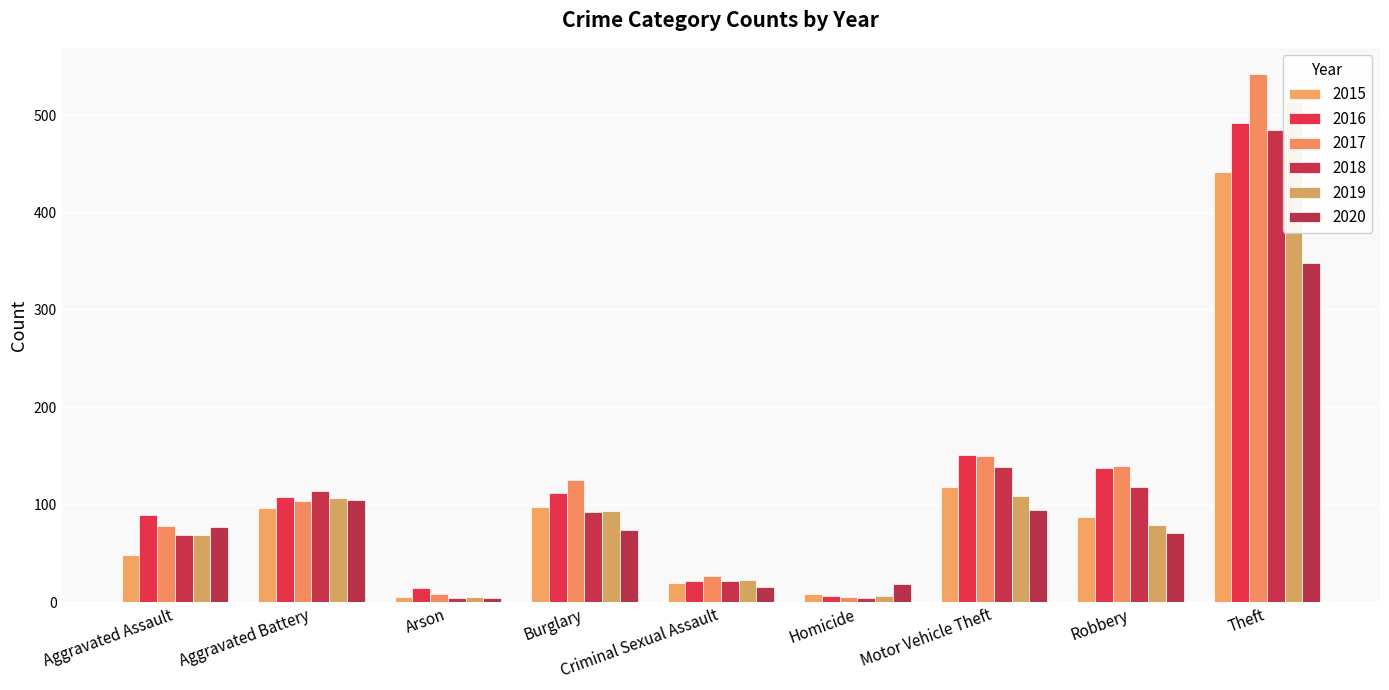

What is the difference between the highest and lowest values at Theft?

194